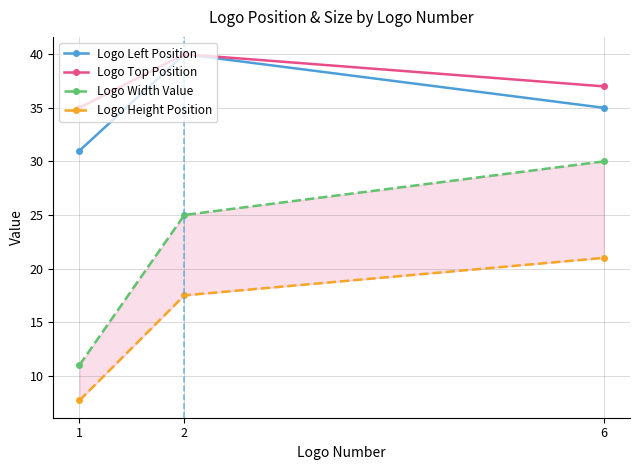

The value of Logo Left Position at 6 is 9.0. True or false?

False